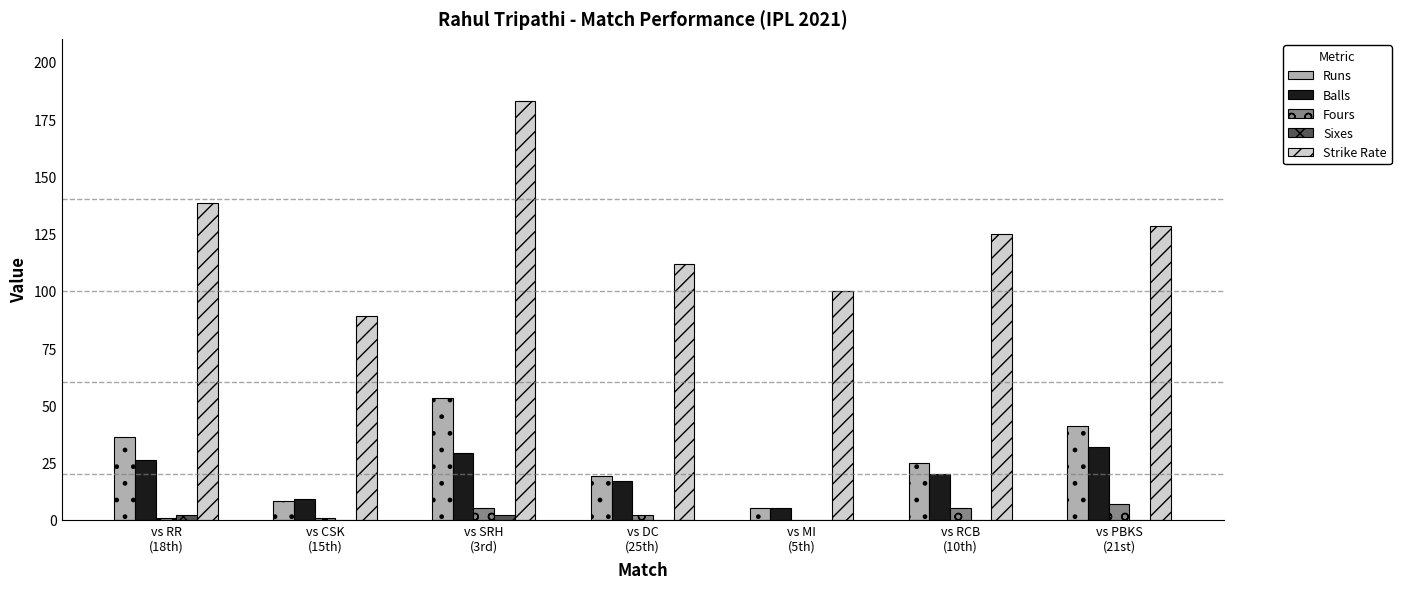

The value of Strike Rate at vs CSK
(15th) is 88.9. True or false?

True